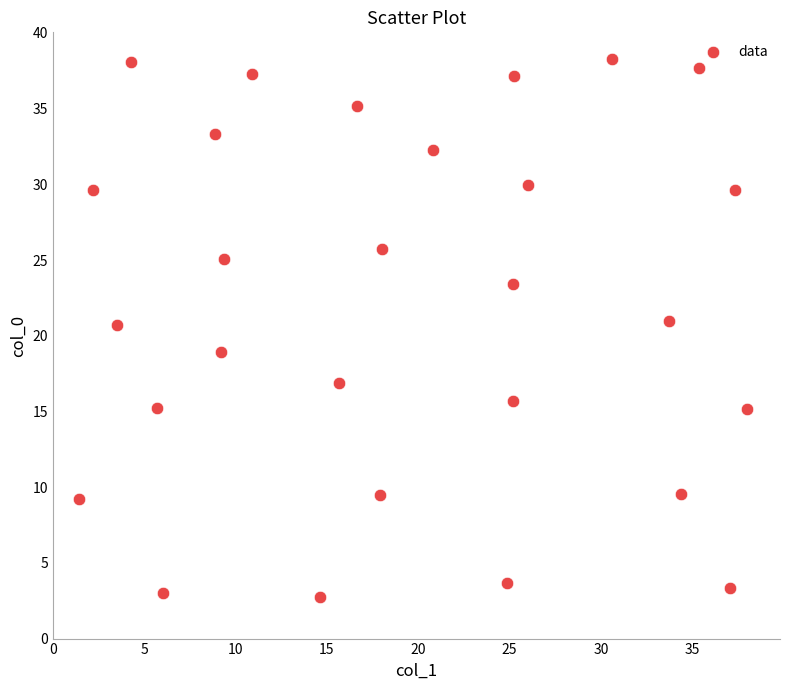

What is the range of Y values (max minus min)?

35.5